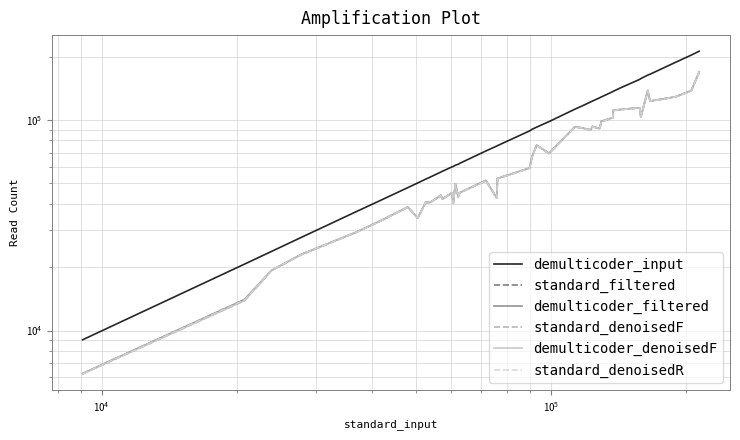

What are all the series names shown in the legend?

demulticoder_input, standard_filtered, demulticoder_filtered, standard_denoisedF, demulticoder_denoisedF, standard_denoisedR